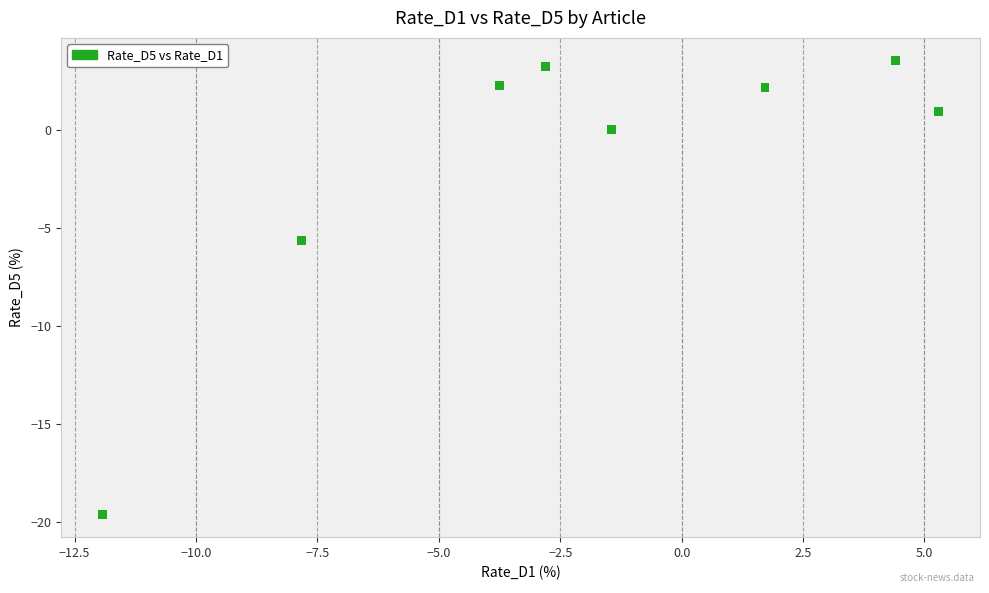

What Y value in the scatter plot is closest to -8?

-5.7